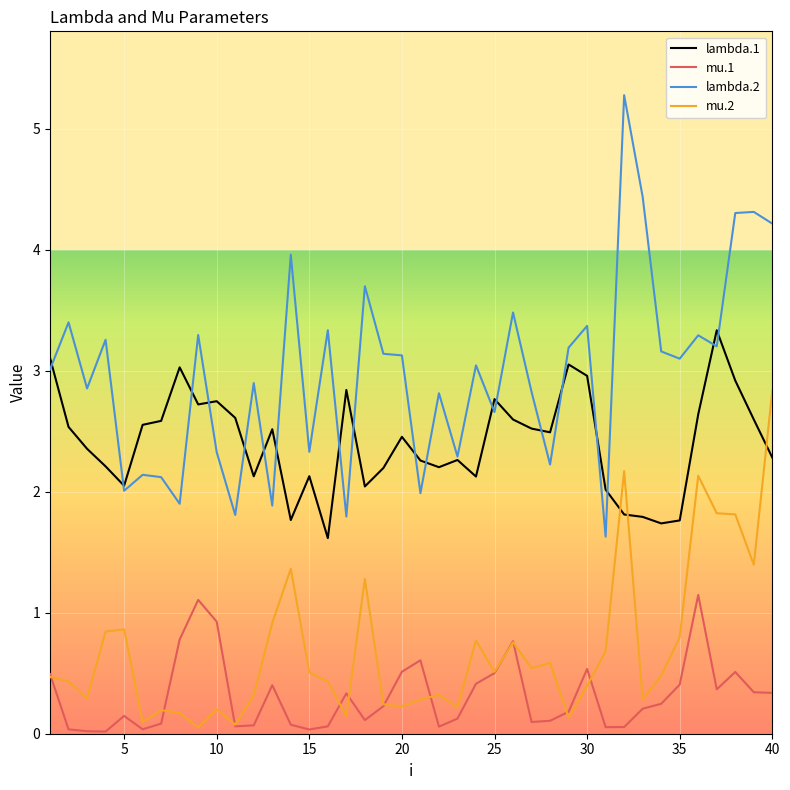

Rank the series by their maximum value, from highest to lowest.

lambda.2, lambda.1, mu.2, mu.1